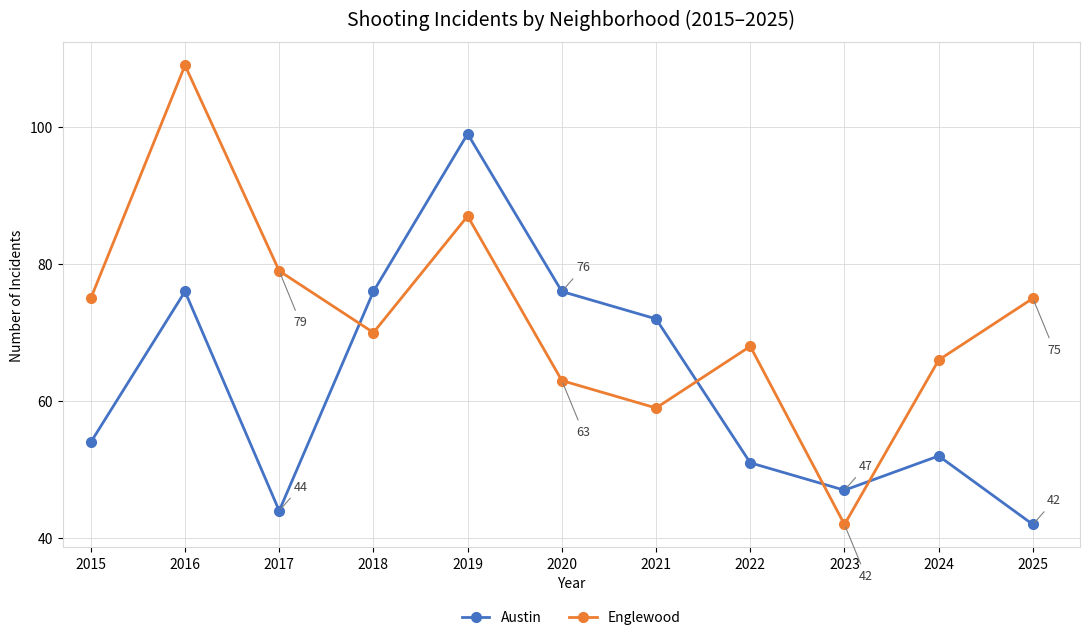

True or false: Englewood has a value of 21 at 2015.

False